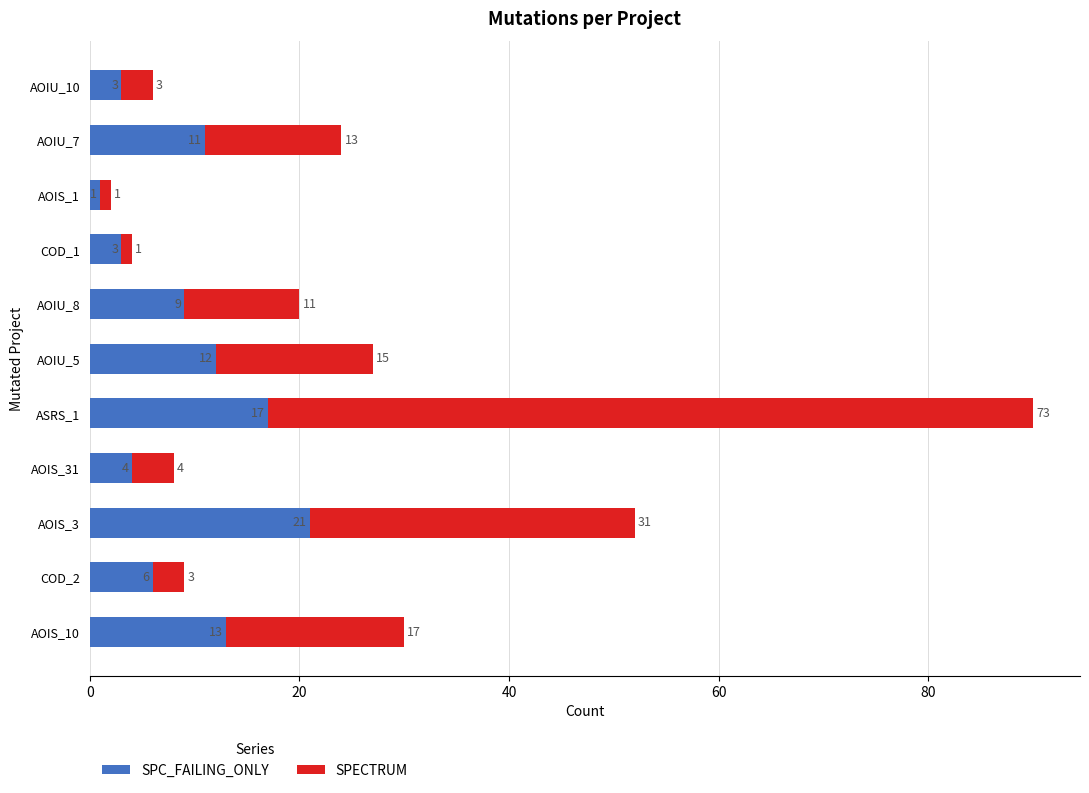

What is the total value across all series at AOIS_31?

8